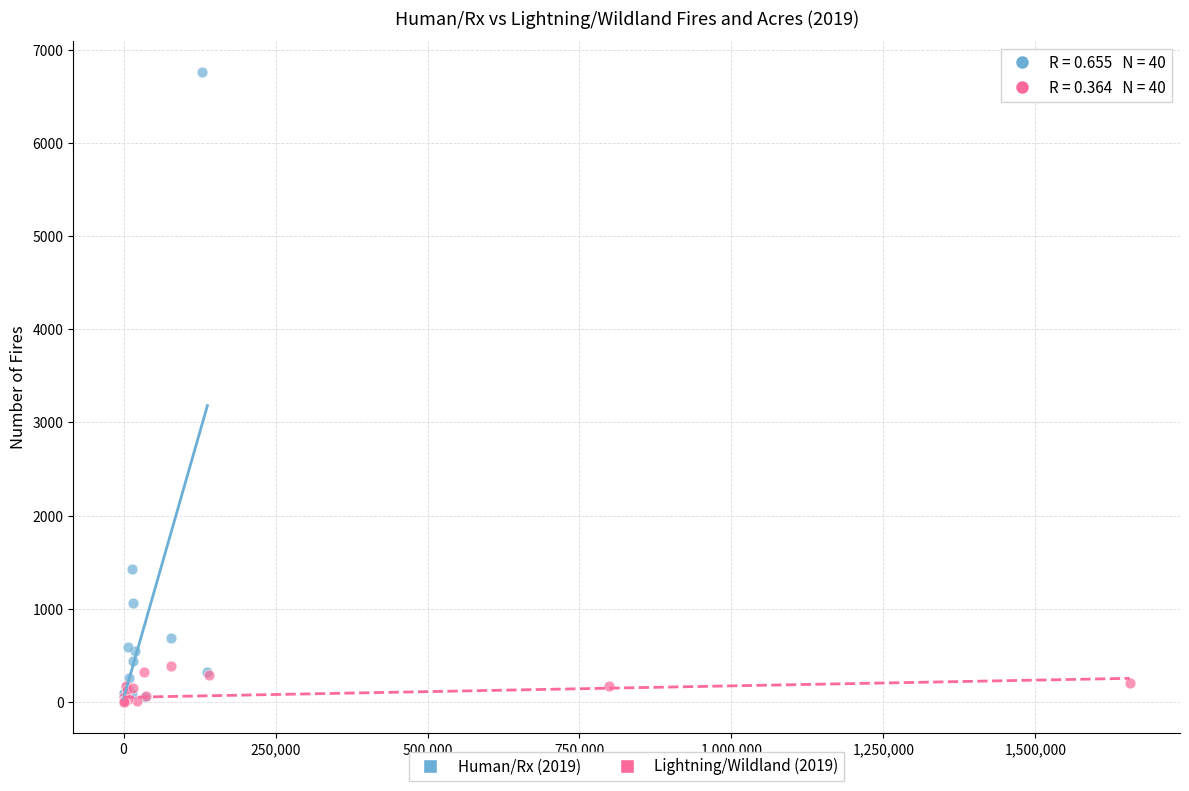

Which series reaches the maximum Y coordinate?

Human/Rx (2019)